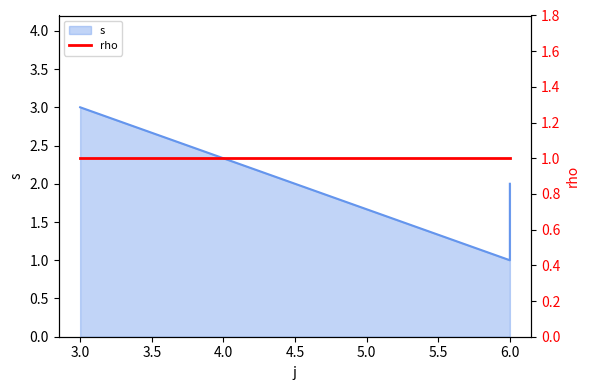

Reading left to right, list all the values displayed in this chart.

3	1	2